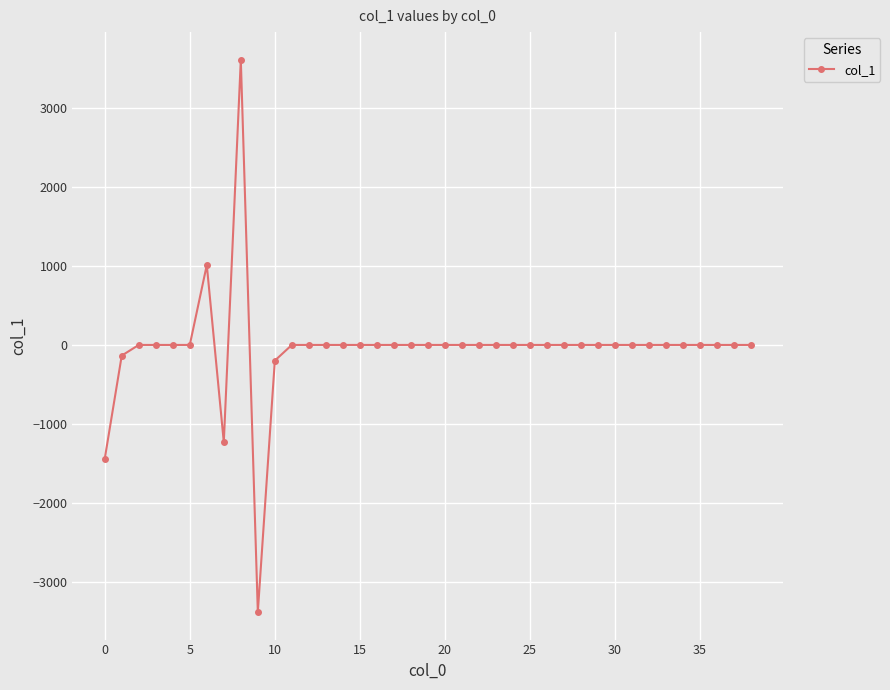

True or false: there are more than 1 points higher than both neighbors.

True